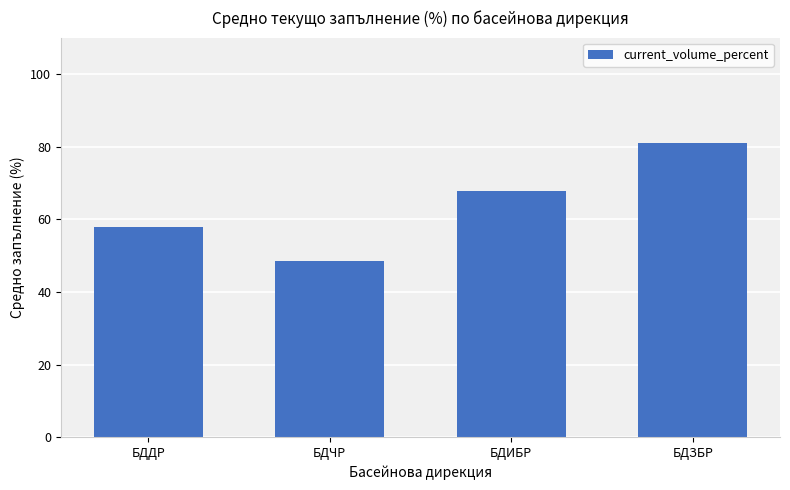

What position from the left is БДЧР?

2